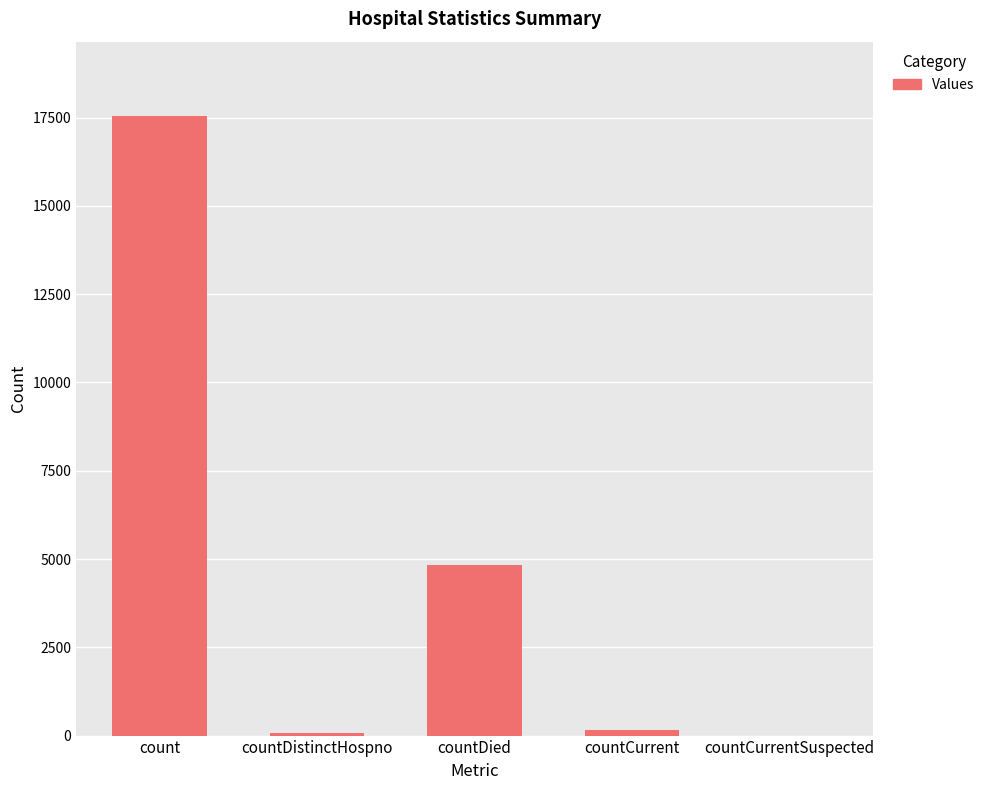

True or false: the data shows 17546 at count.

True